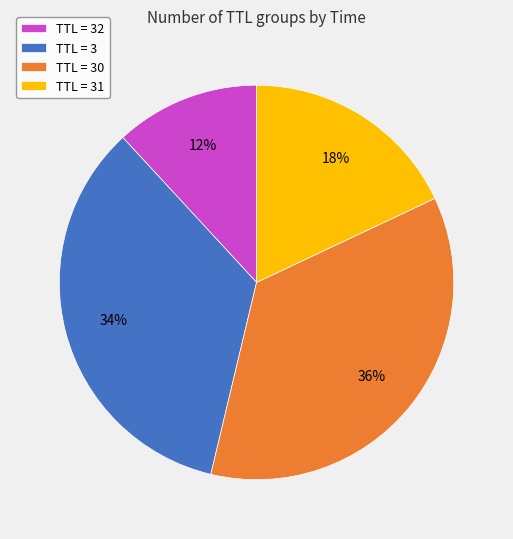

To the nearest percent, what percentage of the pie is TTL = 31?

18%